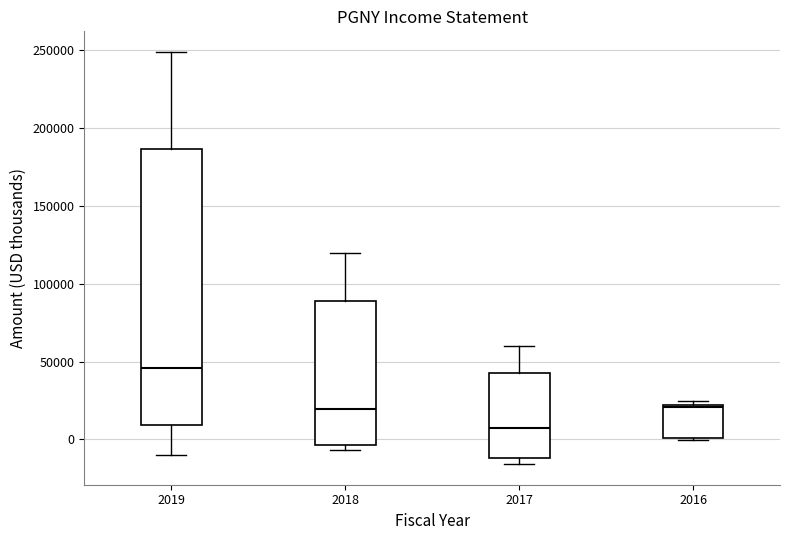

Which box's median line is the highest?

2019